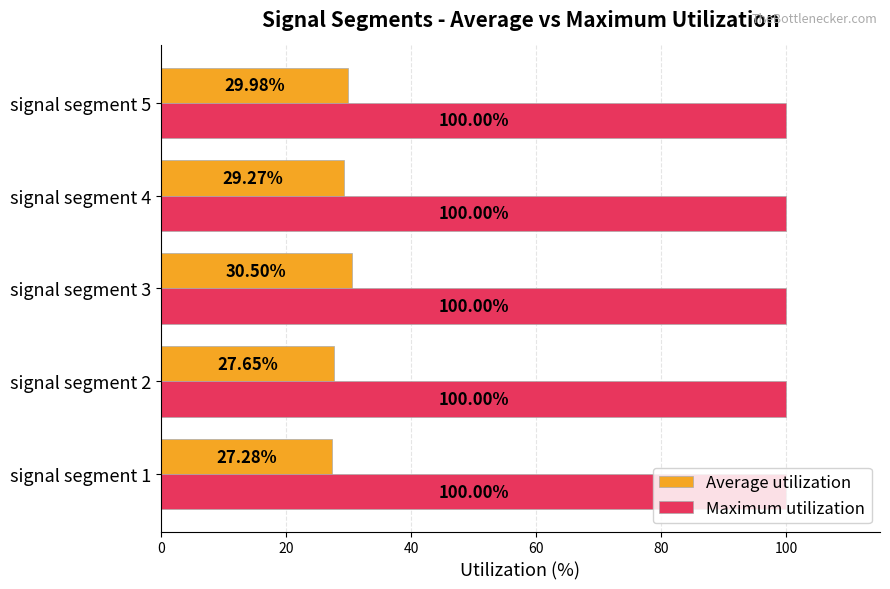

What is the minimum value for Maximum utilization?

100.0